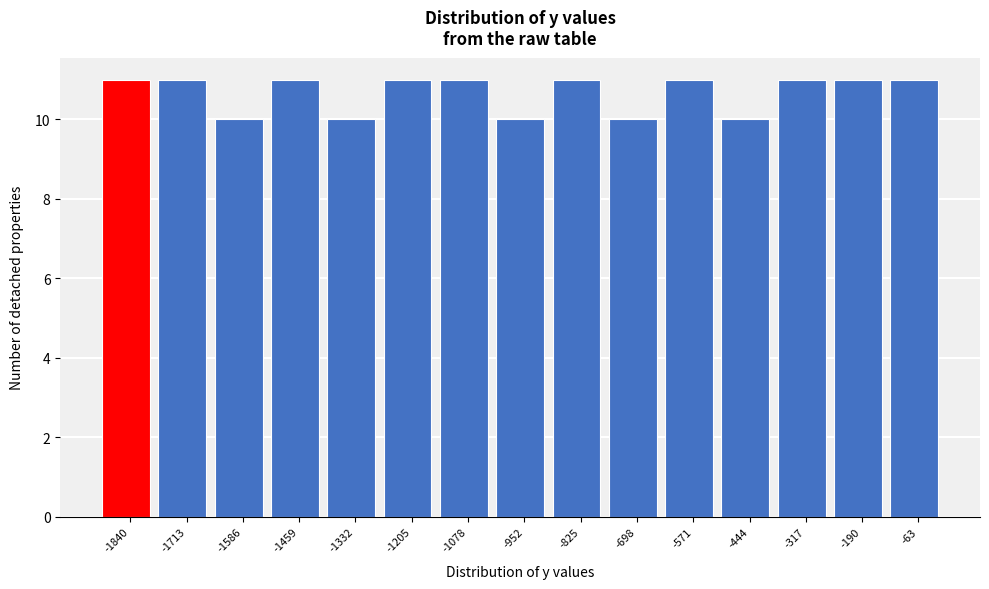

Reading left to right, list every bar in this chart as the range it spans on the x-axis followed by its height. Neither the bar edges nor the heights are printed on the chart, so give them approximately, as read against the axes.

-1900 to -1780: 11
-1780 to -1660: 11
-1660 to -1520: 10
-1520 to -1400: 11
-1400 to -1260: 10
-1260 to -1140: 11
-1140 to -1020: 11
-1020 to -880: 10
-880 to -760: 11
-760 to -640: 10
-640 to -500: 11
-500 to -380: 10
-380 to -260: 11
-260 to -120: 11
-120 to 0: 11